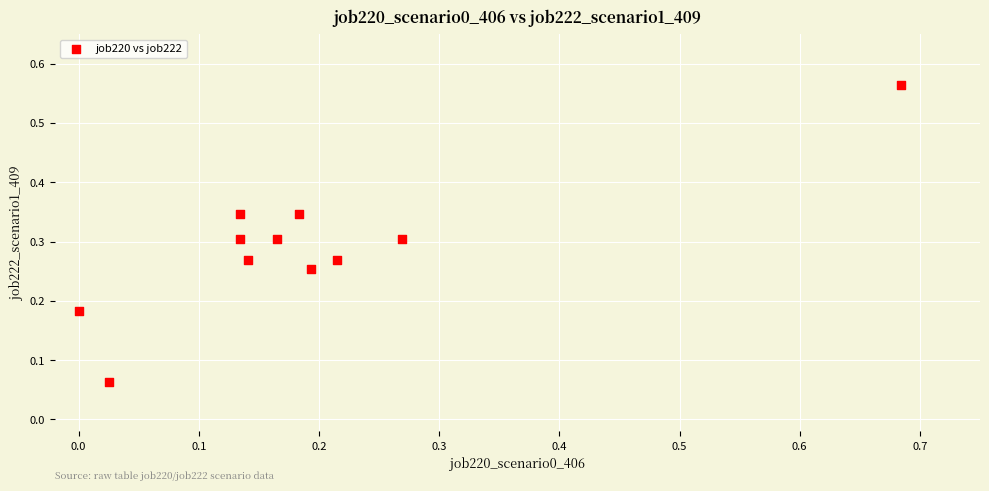

What is the range of X values (max minus min)?

0.7